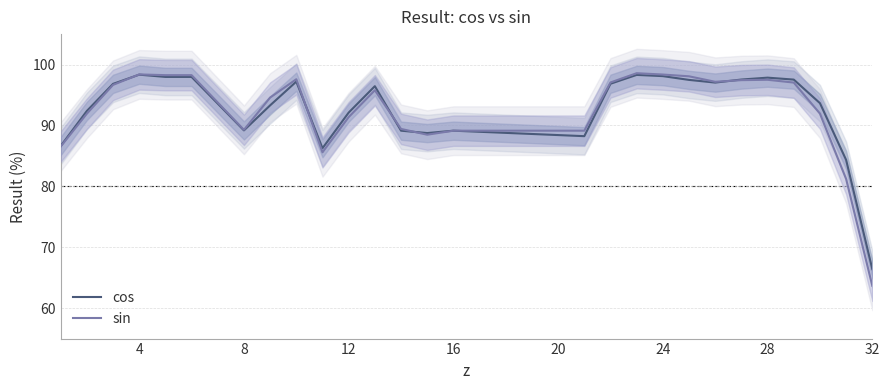

What is the sum of all cos values?

2505.0